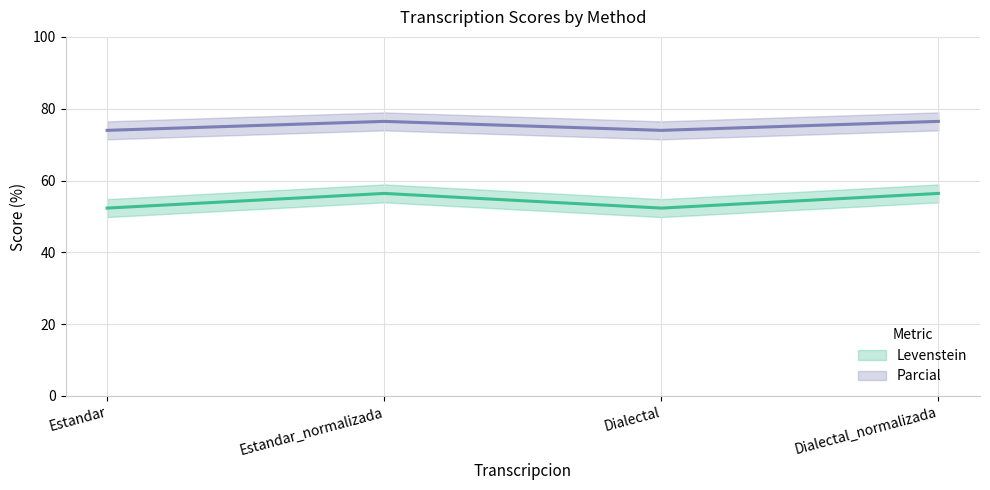

Does the chart have visible grid lines?

Yes